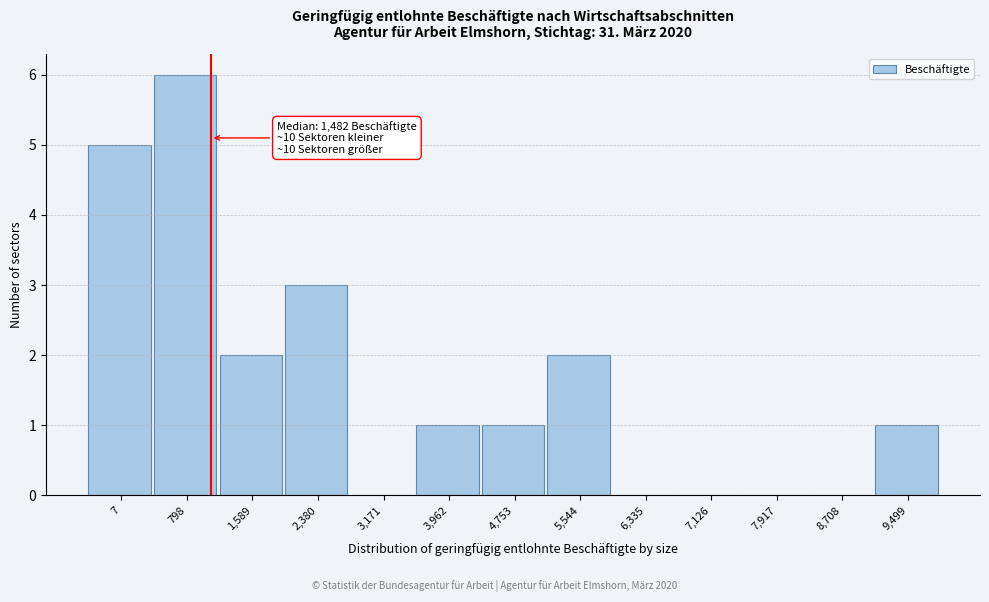

Reading left to right, extract all data points from this chart.

7=5	798=6	1,589=2	2,380=3	3,171=0	3,962=1	4,753=1	5,544=2	6,335=0	7,126=0	7,917=0	8,708=0	9,499=1